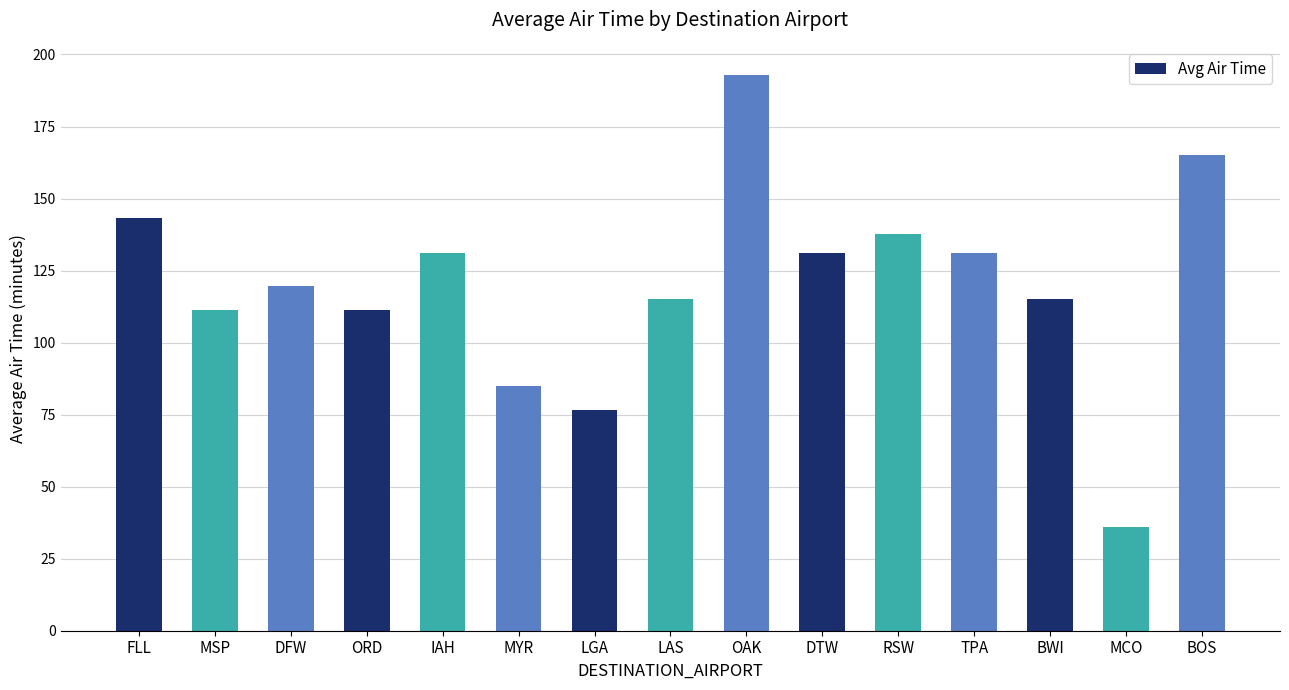

What is the sum of all values?

1802.0